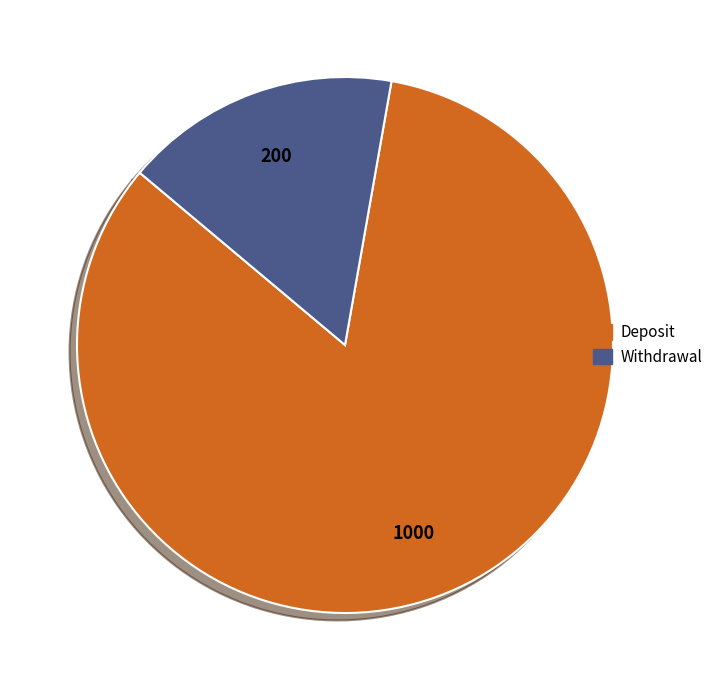

Which has a higher value, Withdrawal or Deposit?

Deposit